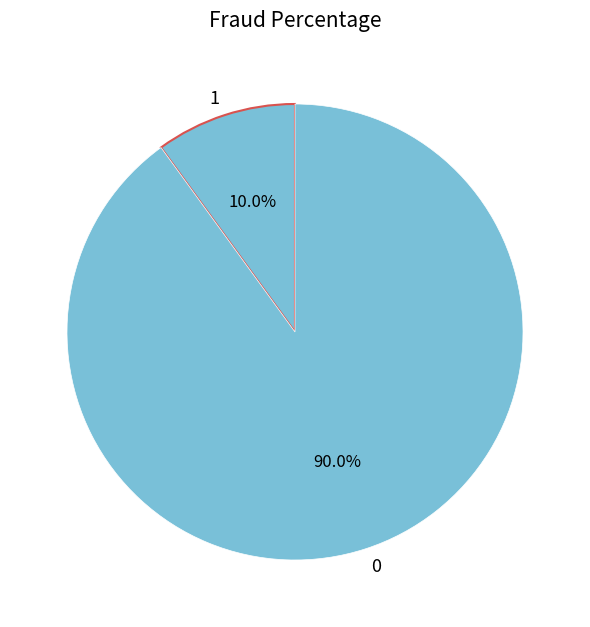

What is the largest slice in the pie chart?

0